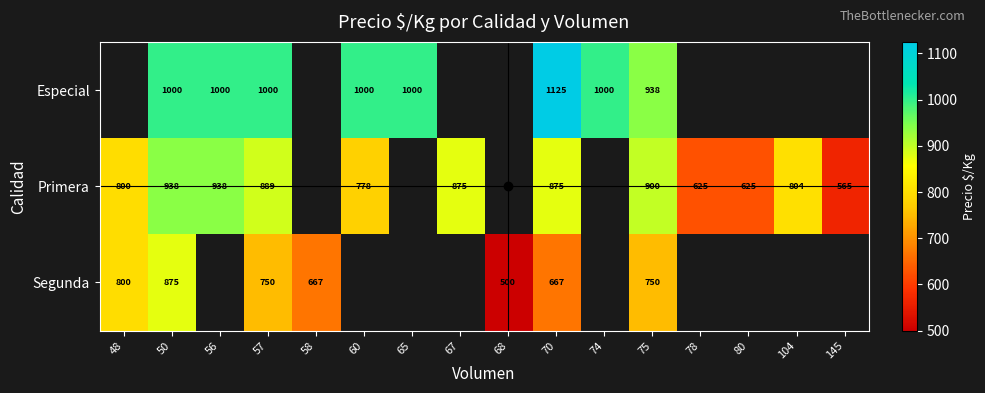

At which category is the sum across all series the highest?

50